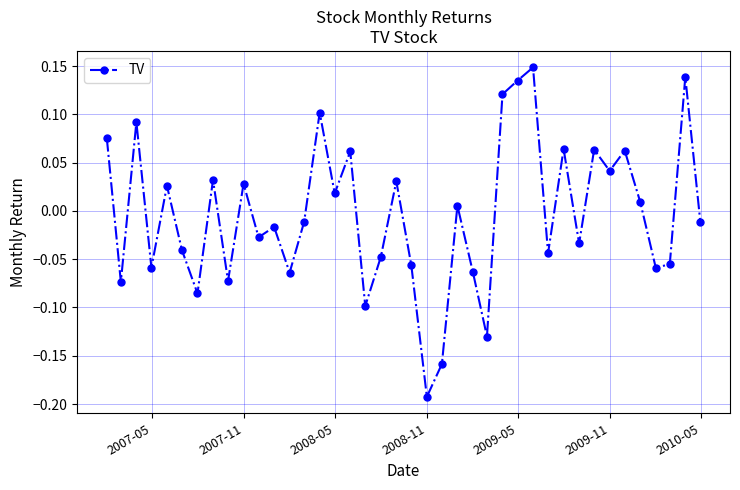

How many positive values are there?

19